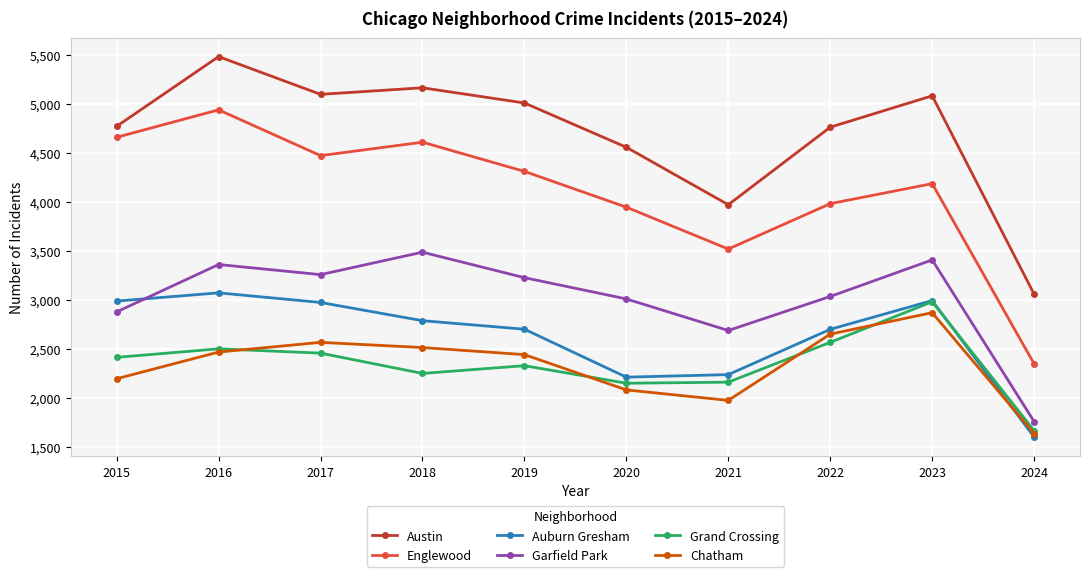

Which series has the largest total across all categories?

Austin